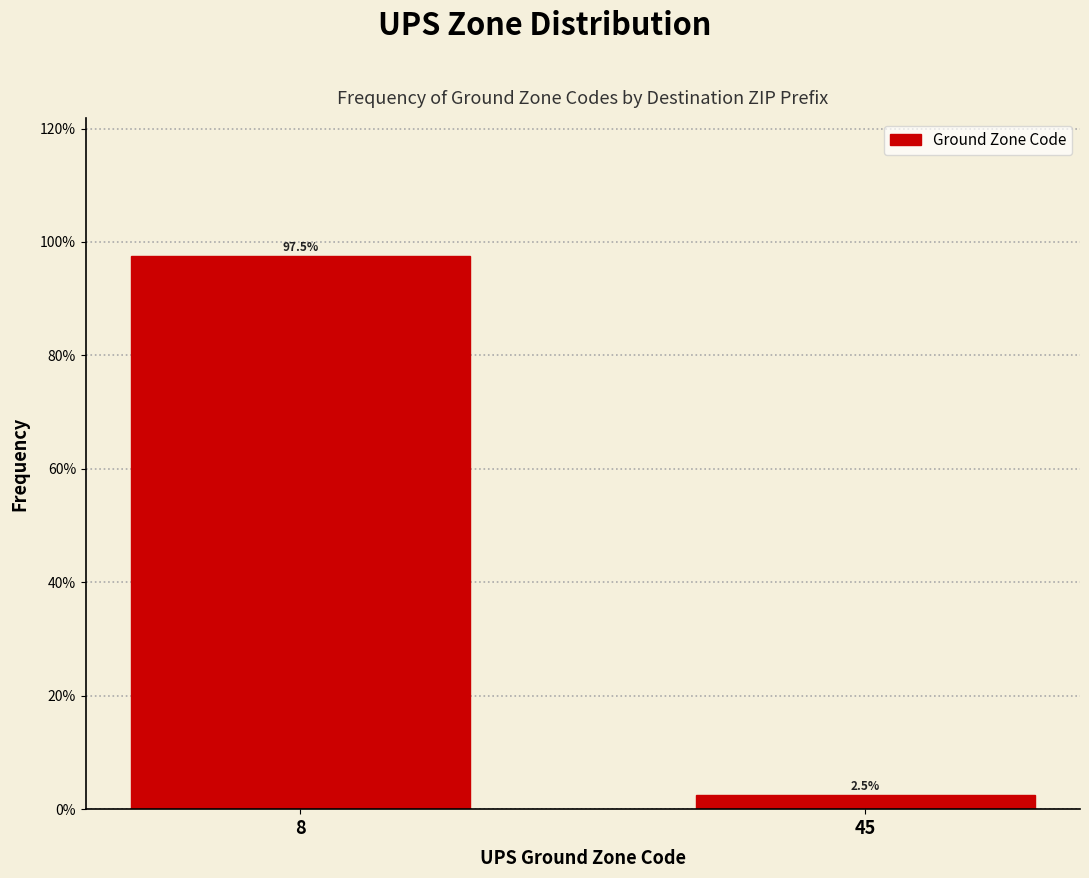

Reading left to right, transcribe all the data shown in this chart.

8=97.5	45=2.5